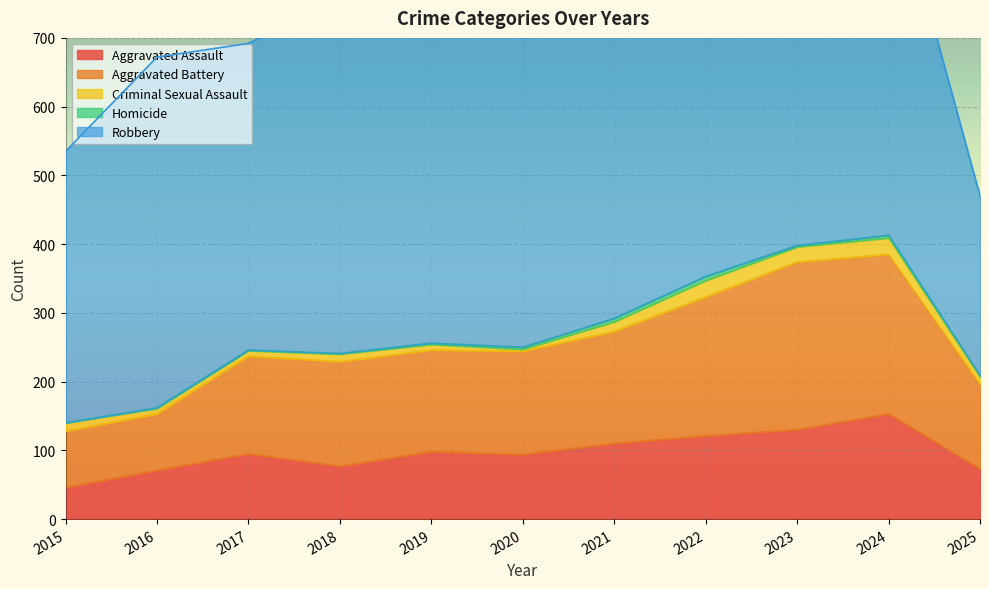

True or false: Homicide and Aggravated Assault cross at least once.

False